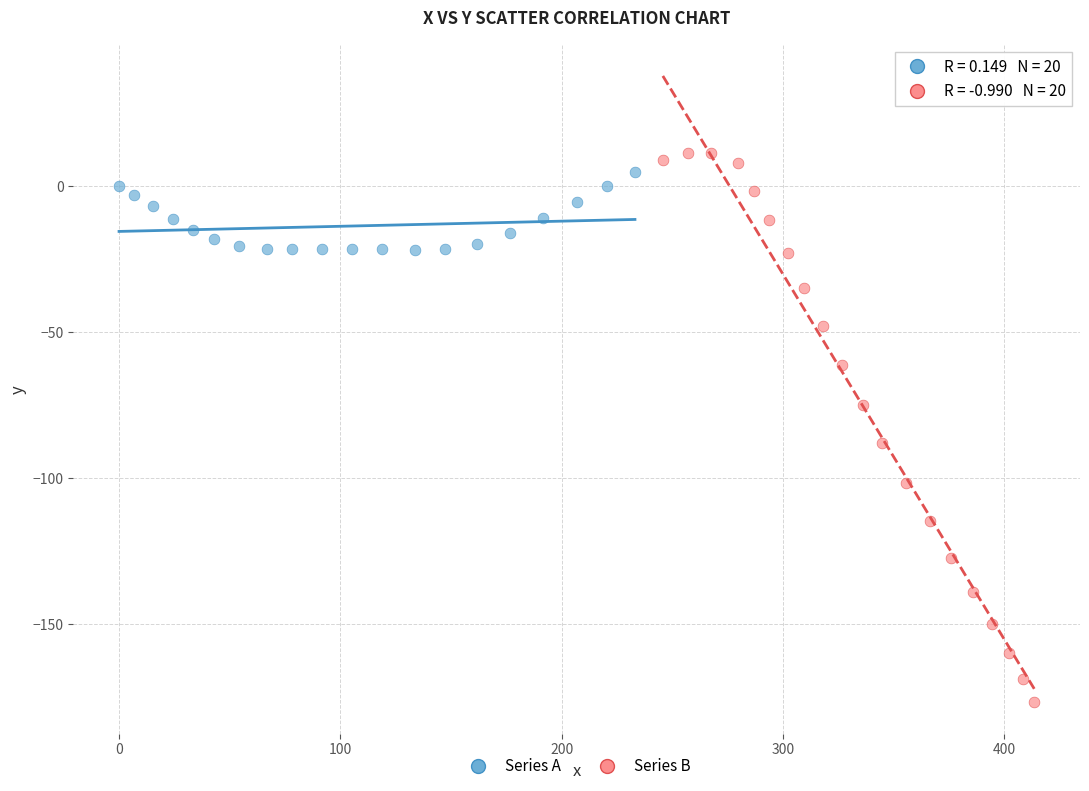

Which series has the largest Y range (max minus min)?

Series B